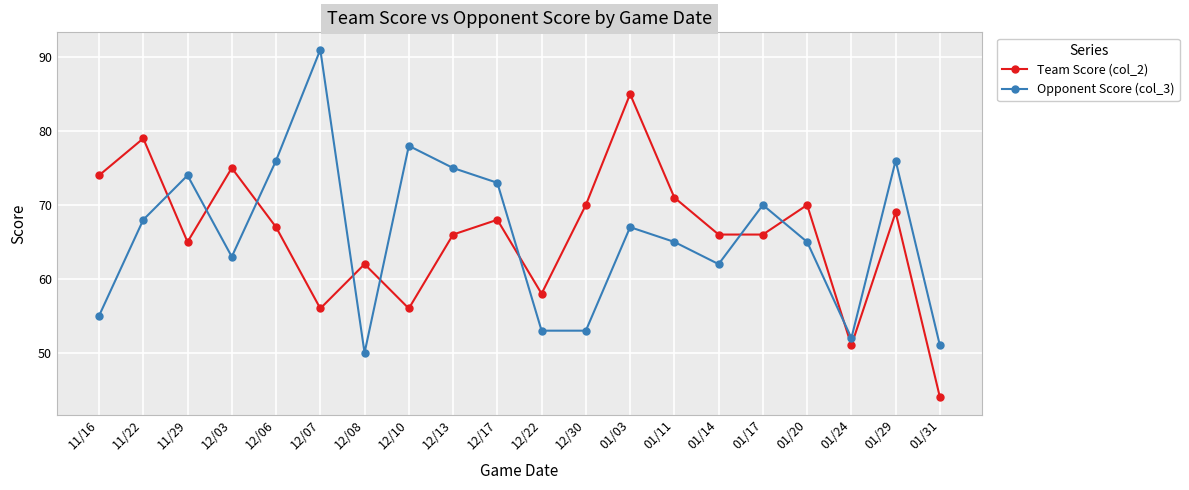

Reading left to right, transcribe all the data shown in this chart.

Team Score (col_2): 11/16=74	11/22=79	11/29=65	12/03=75	12/06=67	12/07=56	12/08=62	12/10=56	12/13=66	12/17=68	12/22=58	12/30=70	01/03=85	01/11=71	01/14=66	01/17=66	01/20=70	01/24=51	01/29=69	01/31=44
Opponent Score (col_3): 11/16=55	11/22=68	11/29=74	12/03=63	12/06=76	12/07=91	12/08=50	12/10=78	12/13=75	12/17=73	12/22=53	12/30=53	01/03=67	01/11=65	01/14=62	01/17=70	01/20=65	01/24=52	01/29=76	01/31=51